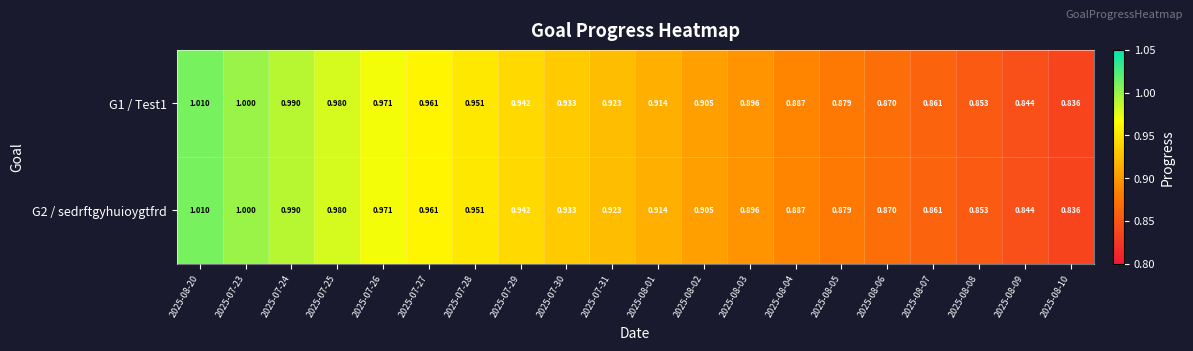

Is the value of G2 / sedrftgyhuioygtfrd at 2025-08-01 greater than the value of G1 / Test1 at 2025-08-20?

No